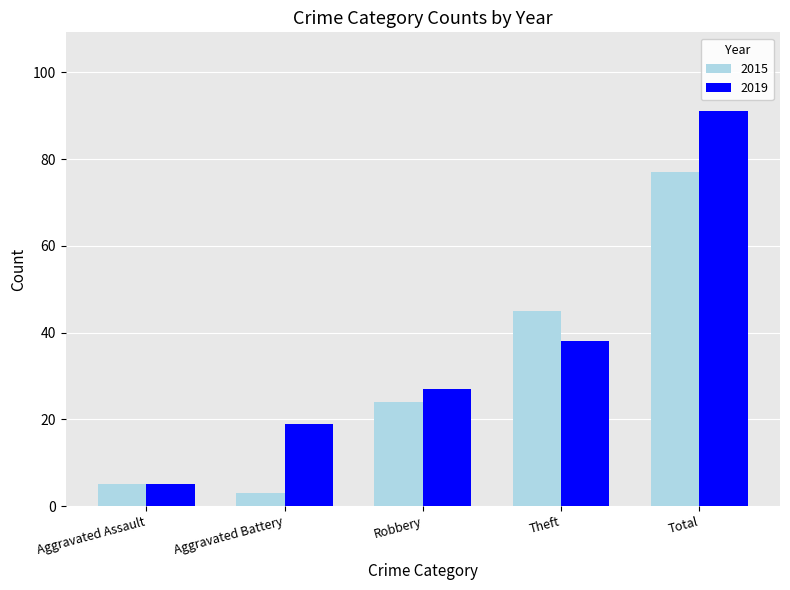

List the labels in order of 2019 value, smallest first.

Aggravated Assault, Aggravated Battery, Robbery, Theft, Total